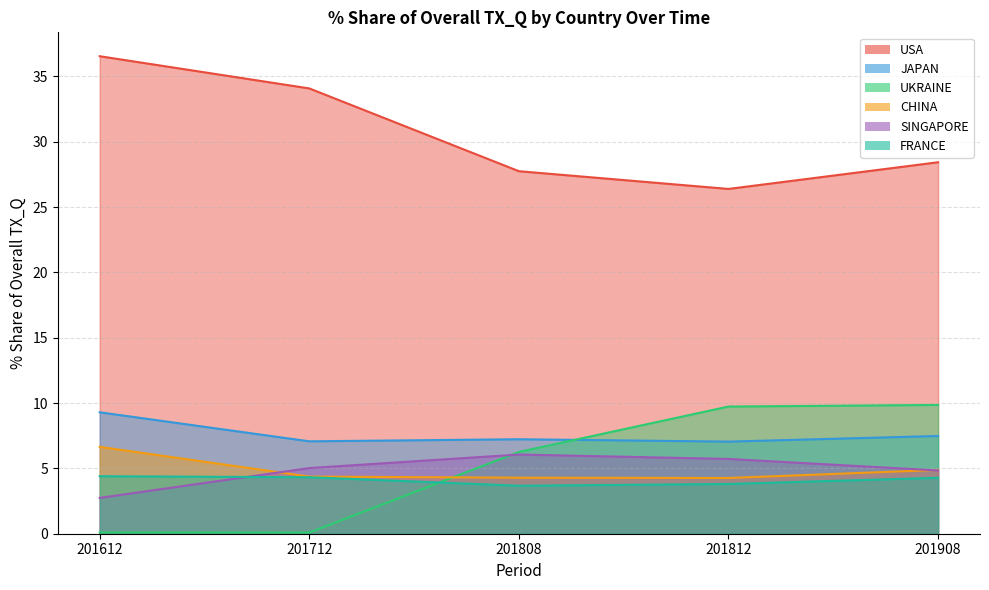

List the labels in order of FRANCE value, smallest first.

201808, 201812, 201908, 201712, 201612